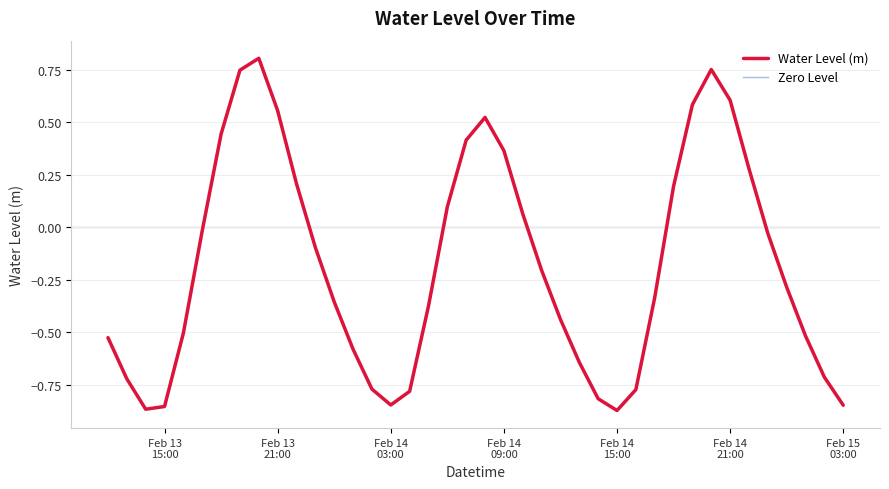

What is the difference between the second highest and minimum values?

1.6